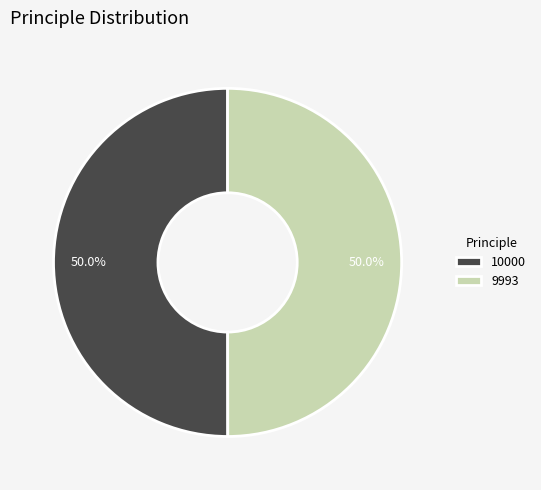

True or false: 9993 accounts for 50% of the total.

True